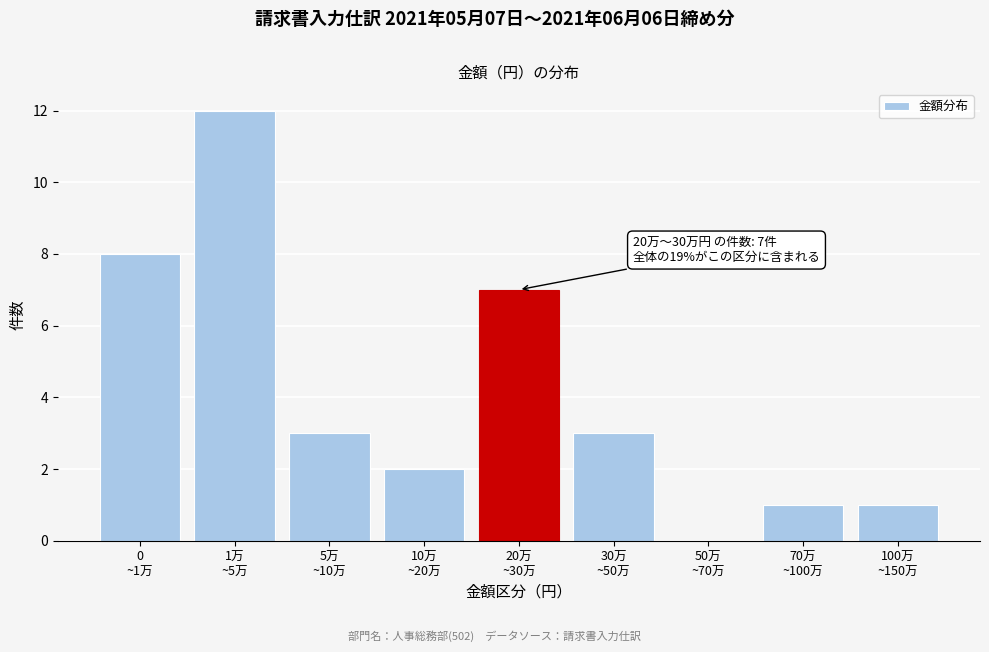

What is the greatest value displayed?

12